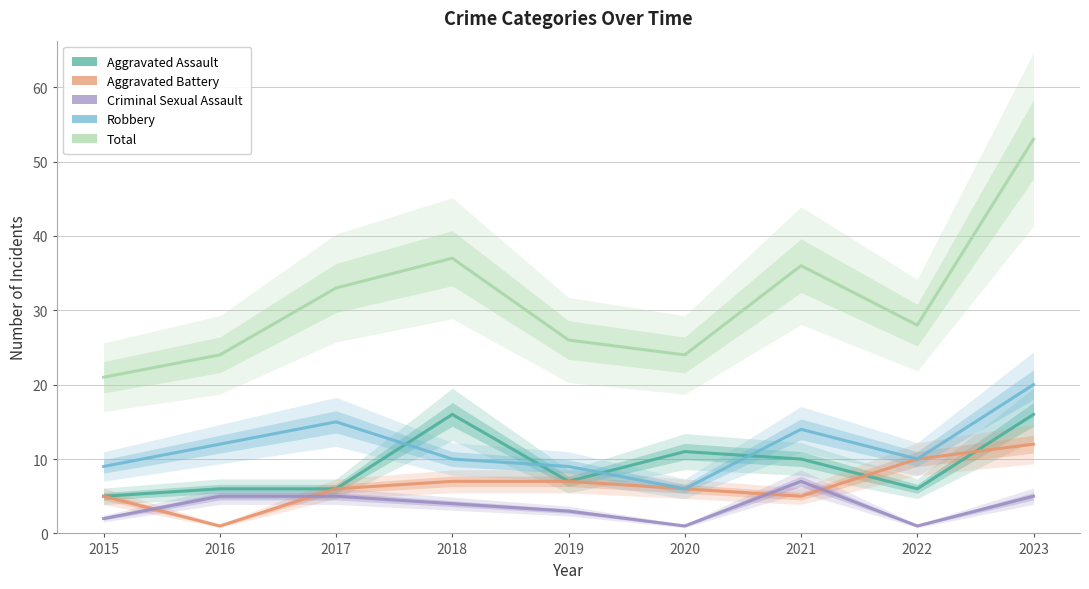

What is the lowest value of the Robbery series?

6